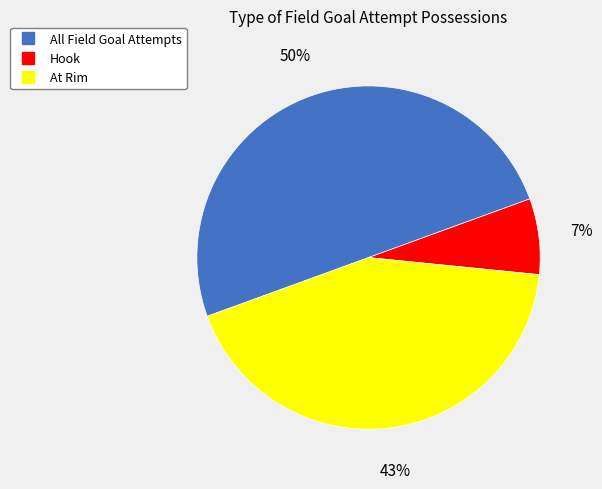

Is the sum of All Field Goal Attempts and Hook greater than half?

Yes